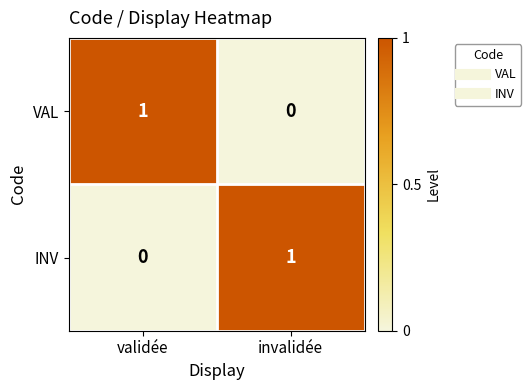

At validée, list the series in order from smallest to largest.

INV, VAL